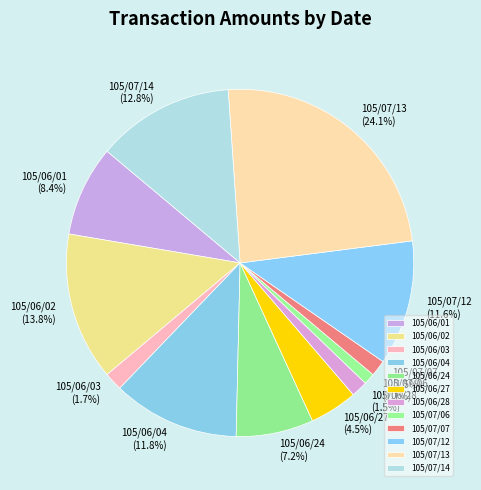

What is the largest slice in the pie chart?

105/07/13